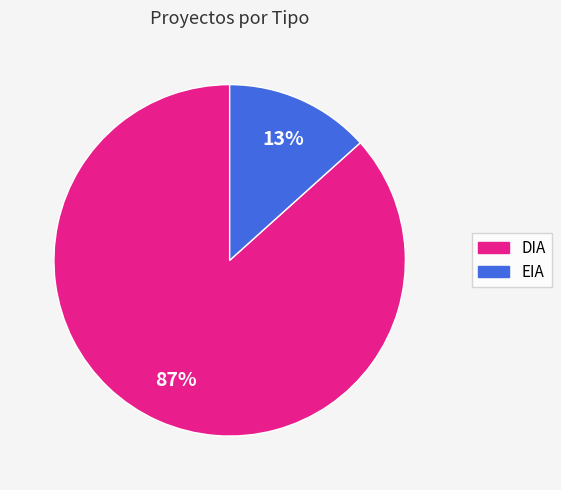

Combined, do EIA and DIA account for over 50%?

Yes